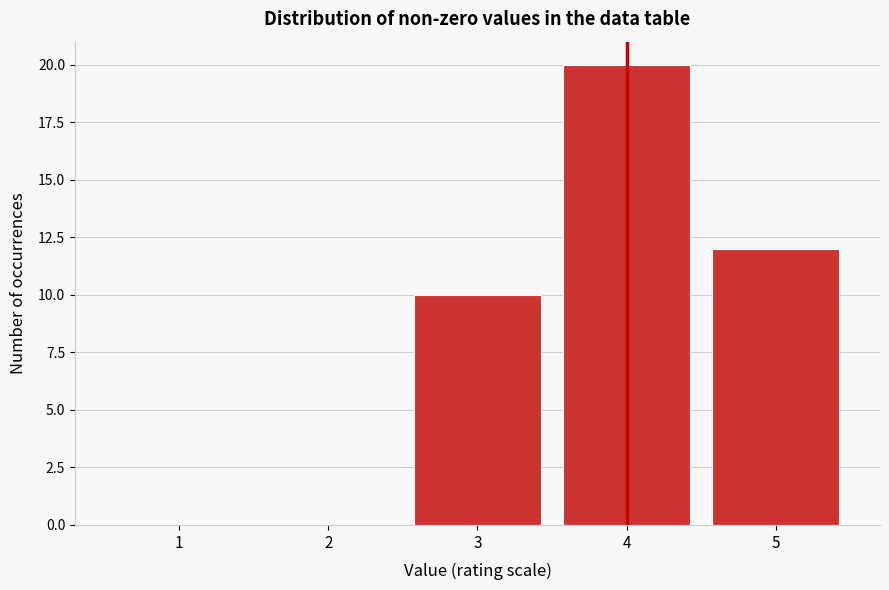

Reading right to left, extract all data points from this chart.

5=12	4=20	3=10	2=0	1=0